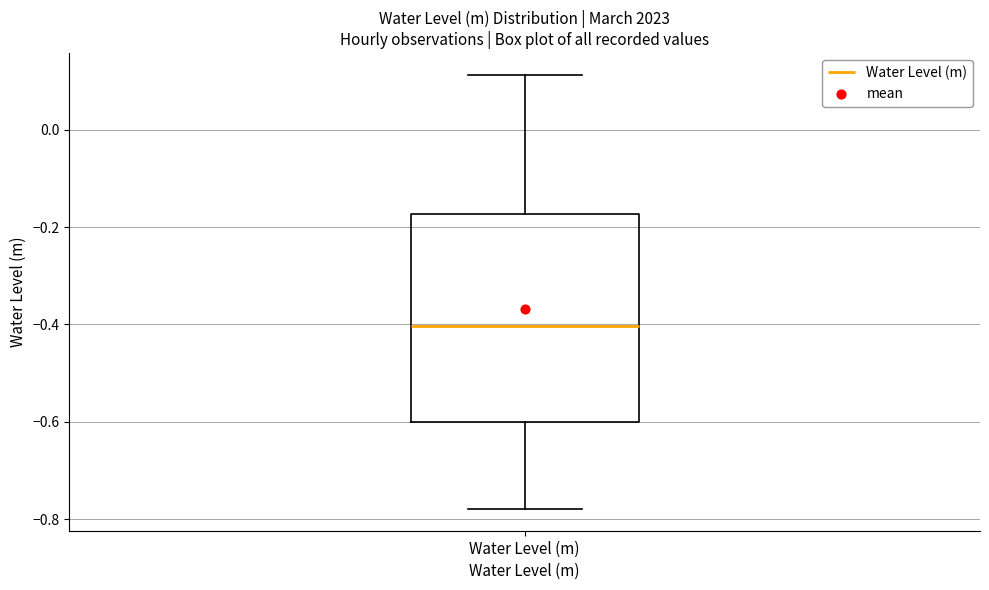

Where does the median line of the box for Water Level (m) sit on the y-axis? The values are not printed on the chart, so give them approximately, as read against the axis.

-0.40